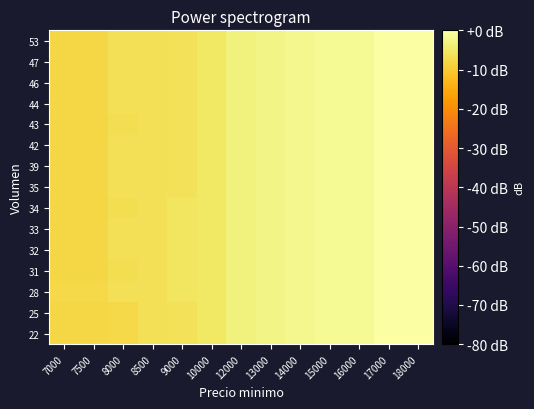

Reading left to right, extract all data points from this chart.

22: 7000=-7.9	7500=-7.9	8000=-7.7	8500=-6.3	9000=-6.0	10000=-5.1	12000=-3.2	13000=-2.5	14000=-1.9	15000=-1.3	16000=-1.3	17000=-0.3	18000=0.0
25: 7000=-7.9	7500=-7.9	8000=-7.7	8500=-6.3	9000=-6.0	10000=-5.1	12000=-3.2	13000=-2.5	14000=-1.9	15000=-1.3	16000=-1.3	17000=-0.3	18000=0.0
28: 7000=-7.7	7500=-7.7	8000=-6.6	8500=-6.3	9000=-5.6	10000=-5.1	12000=-3.2	13000=-2.5	14000=-1.9	15000=-1.3	16000=-1.3	17000=-0.3	18000=0.0
31: 7000=-7.9	7500=-7.9	8000=-6.6	8500=-6.3	9000=-5.6	10000=-5.1	12000=-3.2	13000=-2.5	14000=-1.9	15000=-1.3	16000=-1.3	17000=-0.3	18000=0.0
32: 7000=-7.9	7500=-7.9	8000=-6.6	8500=-6.3	9000=-5.6	10000=-5.1	12000=-3.2	13000=-2.5	14000=-1.9	15000=-1.3	16000=-1.3	17000=-0.3	18000=0.0
33: 7000=-7.9	7500=-7.9	8000=-6.6	8500=-6.3	9000=-5.6	10000=-5.1	12000=-3.2	13000=-2.5	14000=-1.9	15000=-1.3	16000=-1.3	17000=-0.3	18000=0.0
34: 7000=-7.9	7500=-7.9	8000=-6.6	8500=-6.3	9000=-5.6	10000=-5.1	12000=-3.2	13000=-2.5	14000=-1.9	15000=-1.3	16000=-1.3	17000=-0.3	18000=0.0
35: 7000=-7.9	7500=-7.9	8000=-6.6	8500=-6.3	9000=-6.0	10000=-5.1	12000=-3.2	13000=-2.5	14000=-1.9	15000=-1.3	16000=-1.3	17000=-0.3	18000=0.0
39: 7000=-7.9	7500=-7.9	8000=-6.6	8500=-6.3	9000=-6.0	10000=-5.1	12000=-3.2	13000=-2.5	14000=-1.9	15000=-1.4	16000=-1.4	17000=-0.3	18000=0.0
42: 7000=-7.9	7500=-7.9	8000=-6.6	8500=-6.3	9000=-6.0	10000=-5.1	12000=-3.2	13000=-2.5	14000=-1.9	15000=-1.3	16000=-1.3	17000=-0.3	18000=0.0
43: 7000=-7.9	7500=-7.9	8000=-6.6	8500=-6.3	9000=-6.0	10000=-5.1	12000=-3.2	13000=-2.5	14000=-1.9	15000=-1.3	16000=-1.3	17000=-0.3	18000=0.0
44: 7000=-7.9	7500=-7.9	8000=-6.6	8500=-6.3	9000=-6.0	10000=-5.1	12000=-3.2	13000=-2.5	14000=-1.9	15000=-1.3	16000=-1.3	17000=-0.3	18000=0.0
46: 7000=-7.9	7500=-7.9	8000=-6.6	8500=-6.3	9000=-6.0	10000=-5.1	12000=-3.2	13000=-2.5	14000=-1.9	15000=-1.3	16000=-1.3	17000=-0.3	18000=0.0
47: 7000=-7.9	7500=-7.9	8000=-6.6	8500=-6.3	9000=-6.0	10000=-5.1	12000=-3.2	13000=-2.5	14000=-1.9	15000=-1.3	16000=-1.3	17000=-0.3	18000=0.0
53: 7000=-7.9	7500=-7.9	8000=-6.6	8500=-6.3	9000=-6.0	10000=-5.1	12000=-3.2	13000=-2.5	14000=-1.9	15000=-1.3	16000=-1.3	17000=-0.3	18000=0.0